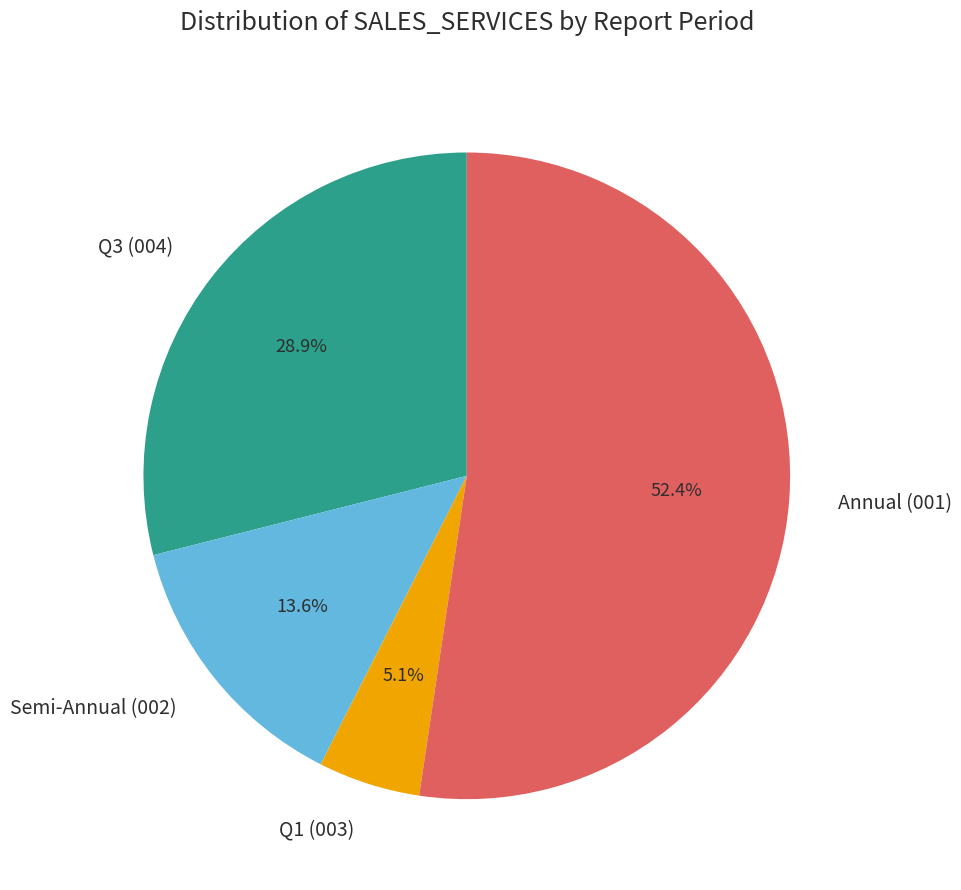

Which category has the smallest portion of the pie?

Q1 (003)